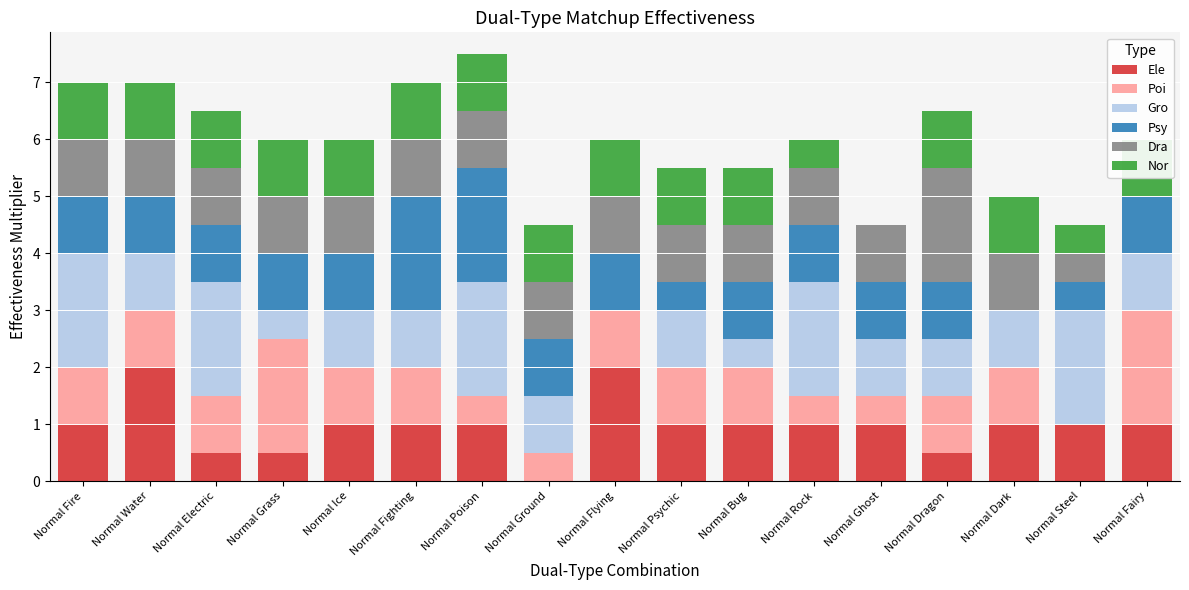

True or false: Gro has a value of 0.8 at Normal Grass.

False